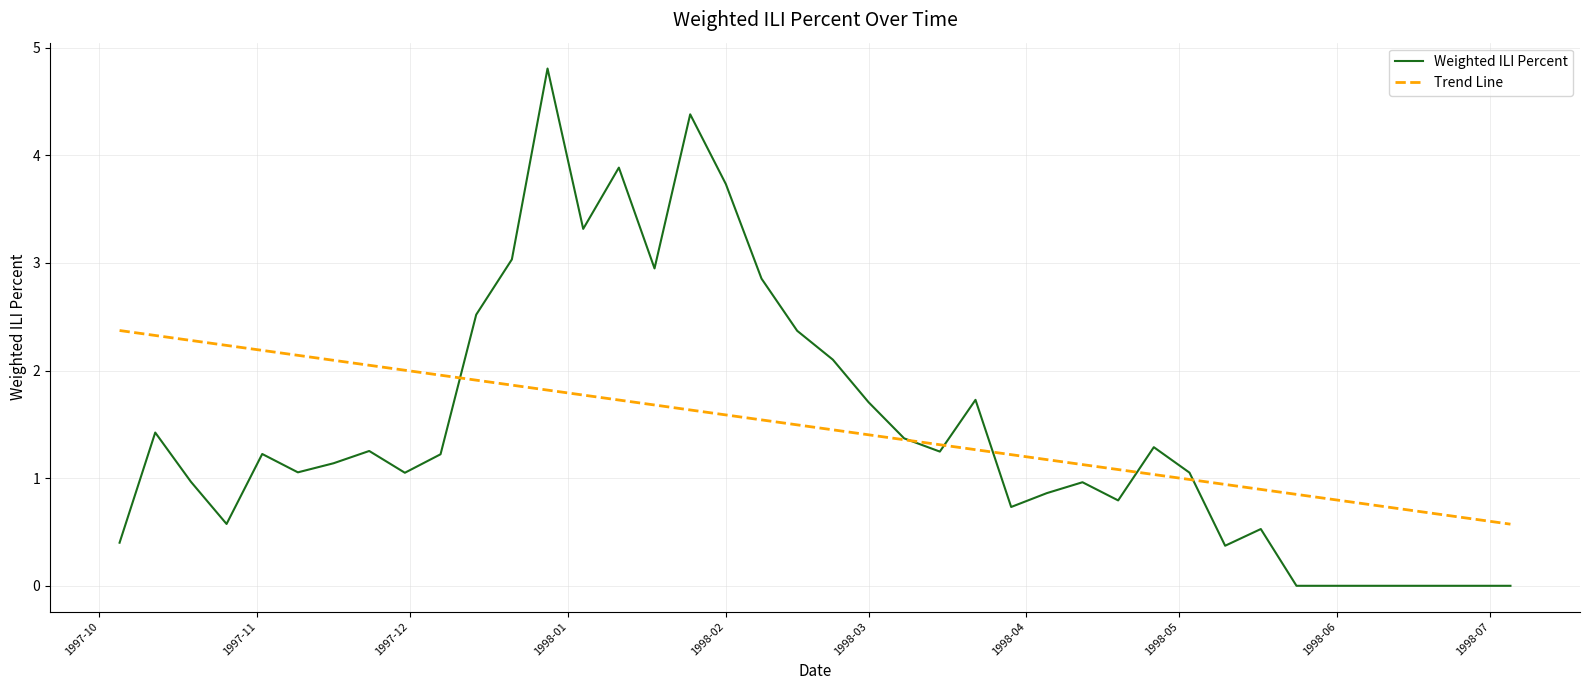

What are all the series names shown in the legend?

Weighted ILI Percent, Trend Line